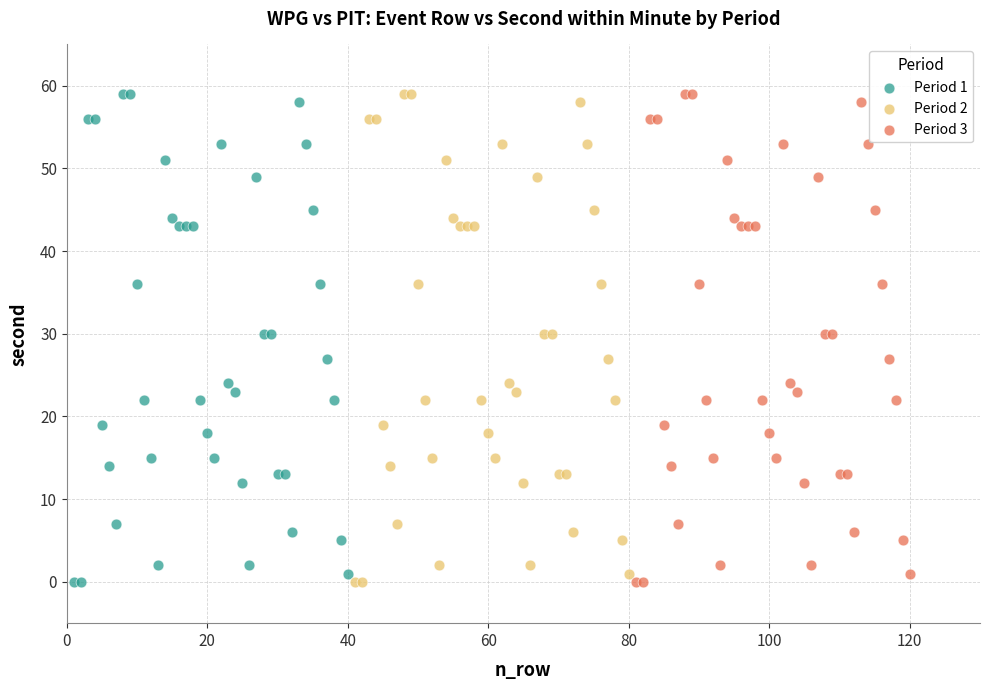

What are all the series names shown in the legend?

Period 1, Period 2, Period 3